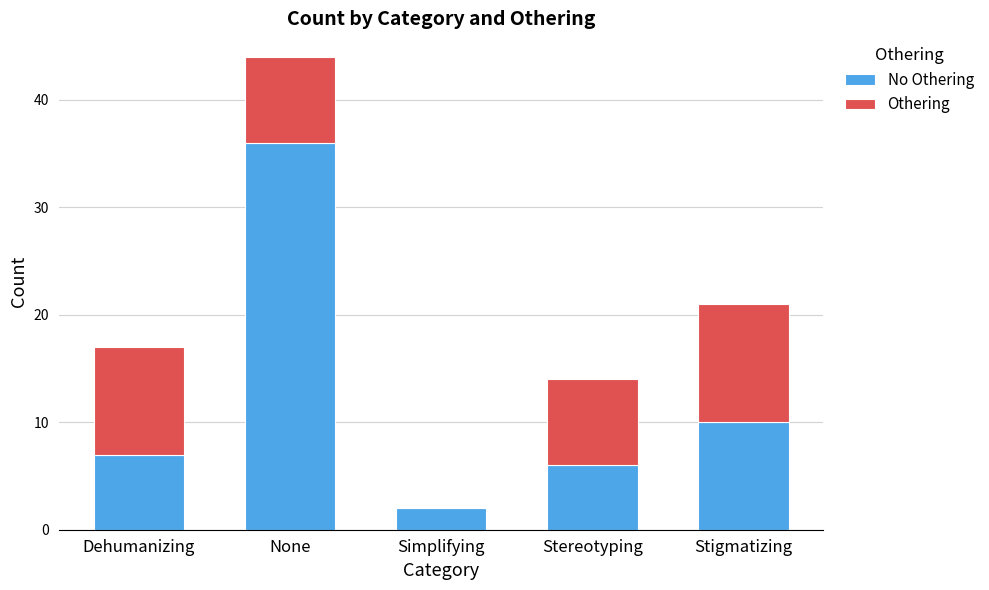

Are the bars grouped side by side (vs. stacked)?

No